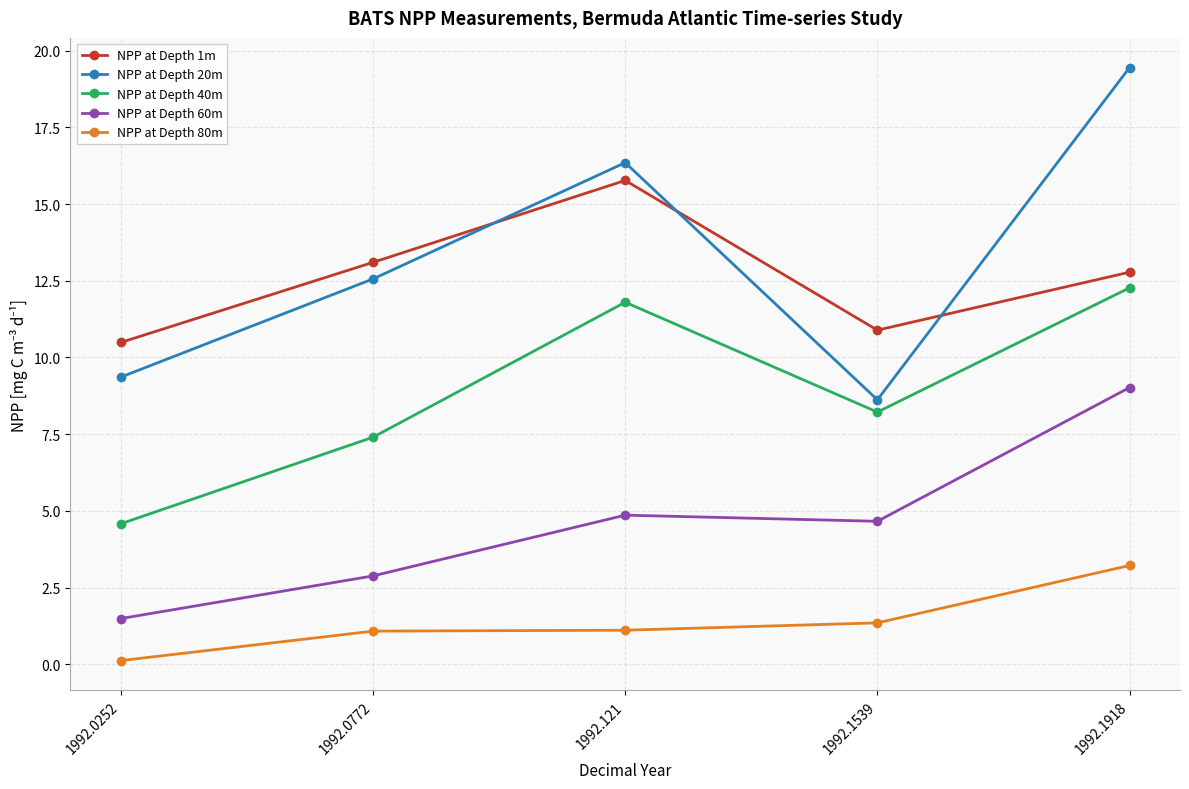

What is the difference between the maximum and second lowest values in the NPP at Depth 40m series?

4.9